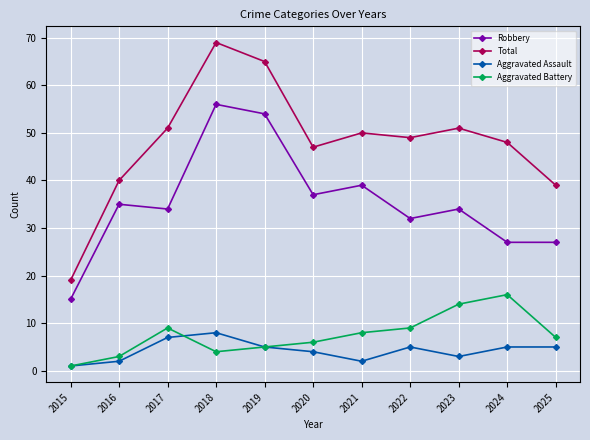

Reading left to right, list all the values displayed in this chart.

Robbery: 2015=15	2016=35	2017=34	2018=56	2019=54	2020=37	2021=39	2022=32	2023=34	2024=27	2025=27
Total: 2015=19	2016=40	2017=51	2018=69	2019=65	2020=47	2021=50	2022=49	2023=51	2024=48	2025=39
Aggravated Assault: 2015=1	2016=2	2017=7	2018=8	2019=5	2020=4	2021=2	2022=5	2023=3	2024=5	2025=5
Aggravated Battery: 2015=1	2016=3	2017=9	2018=4	2019=5	2020=6	2021=8	2022=9	2023=14	2024=16	2025=7